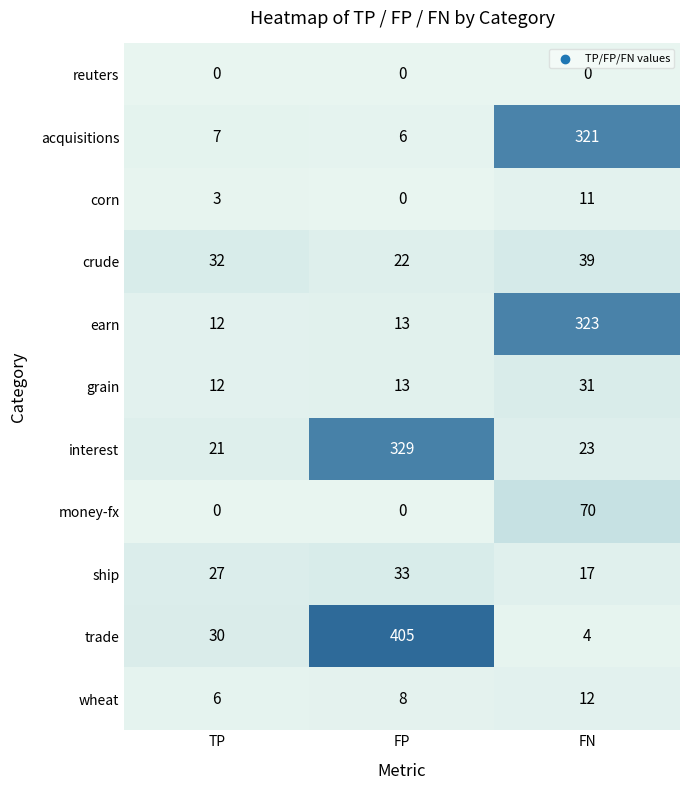

Which series has the largest total across all categories?

trade